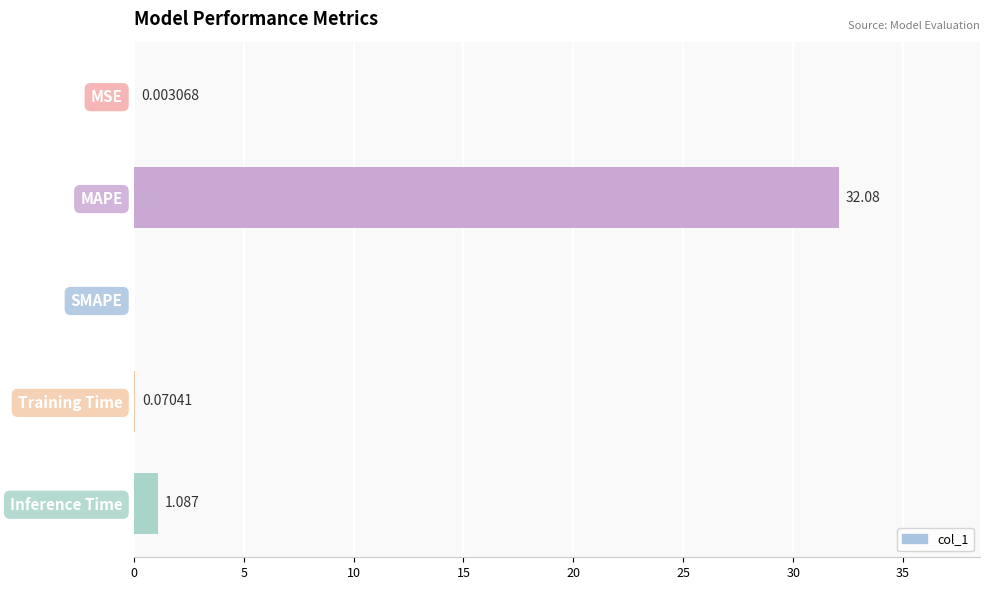

Between MSE and Training Time, which is larger?

Training Time